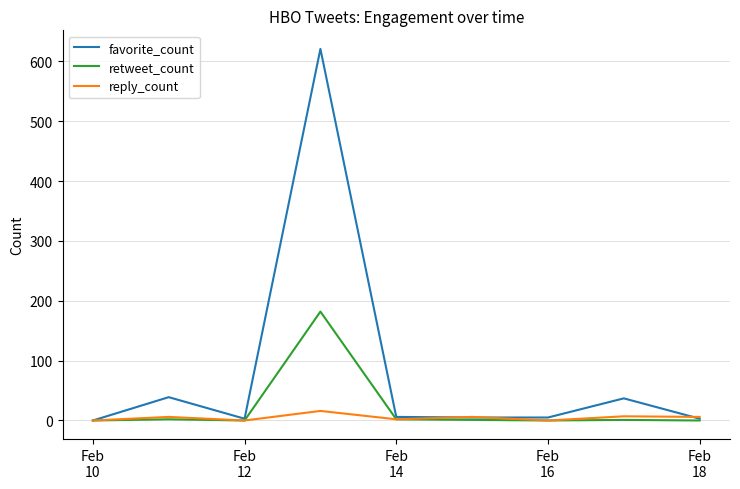

Which series has the largest total across all categories?

favorite_count